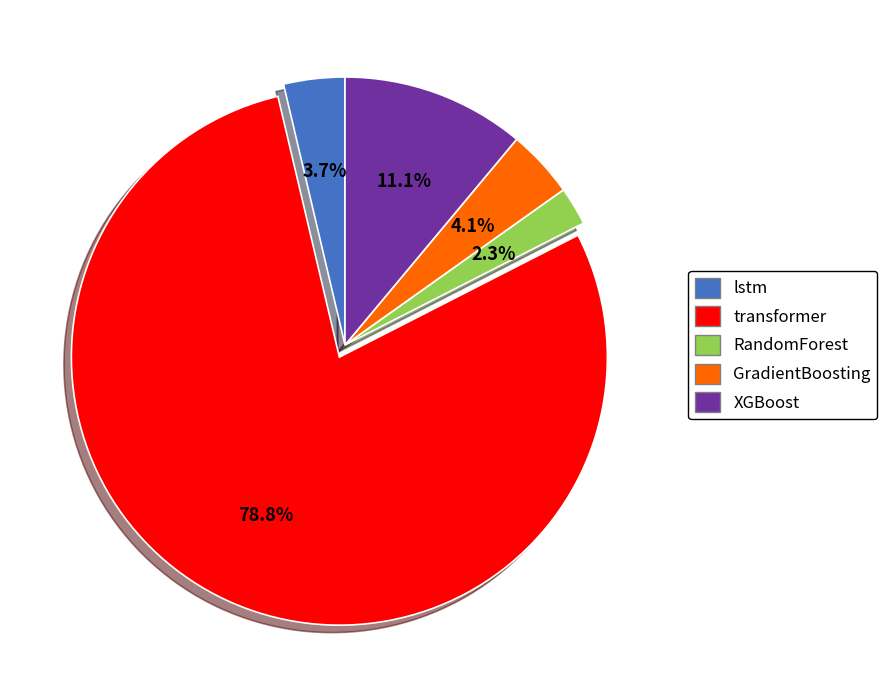

To the nearest percent, what is the average slice percentage?

20%